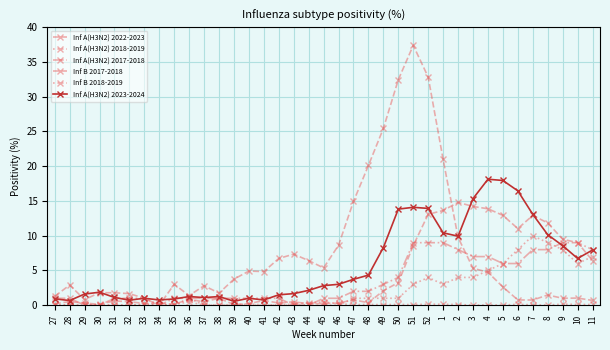

What is the label of the 26th point from the left?

52